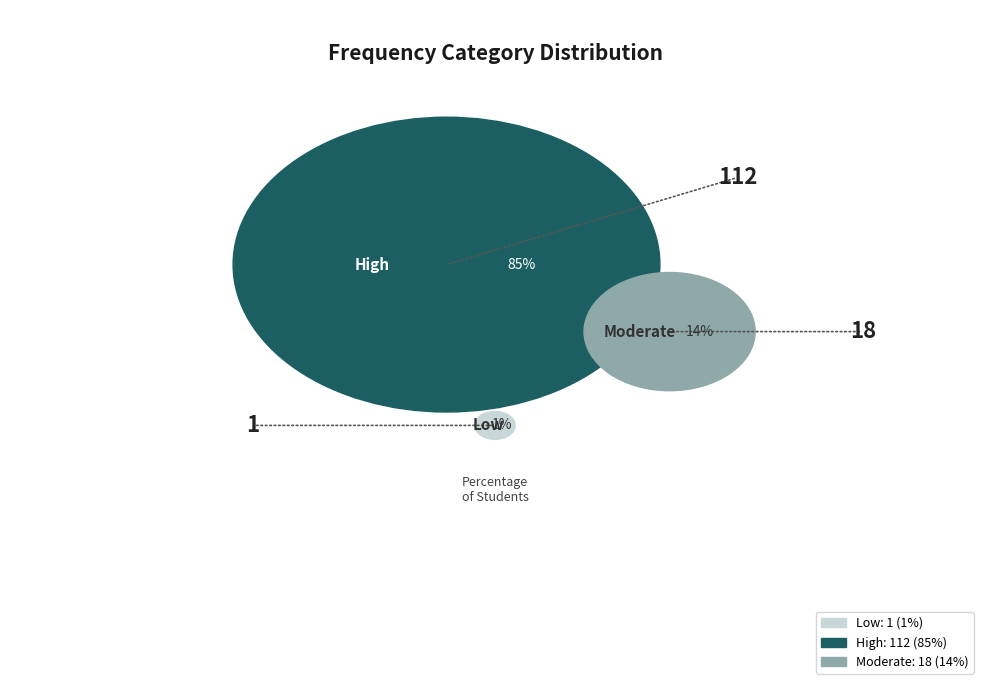

Is the sum of T=1 (FC=1) and T=3 (FC=18) greater than half?

No